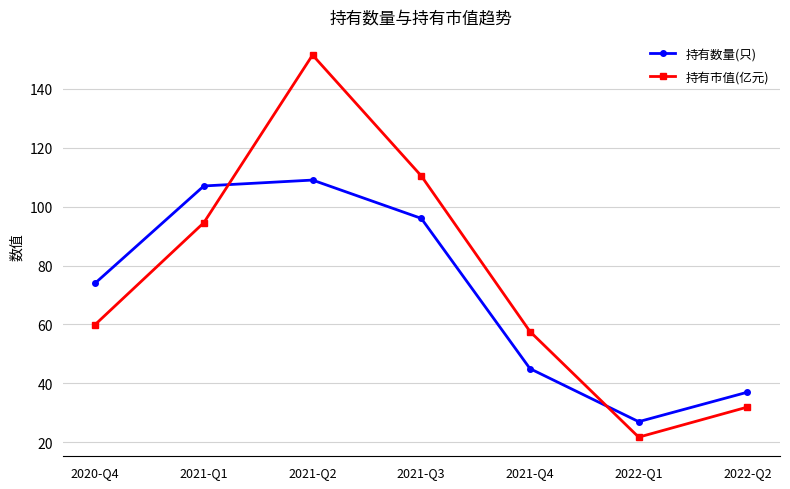

Which series has the largest range (max minus min)?

持有市值(亿元)